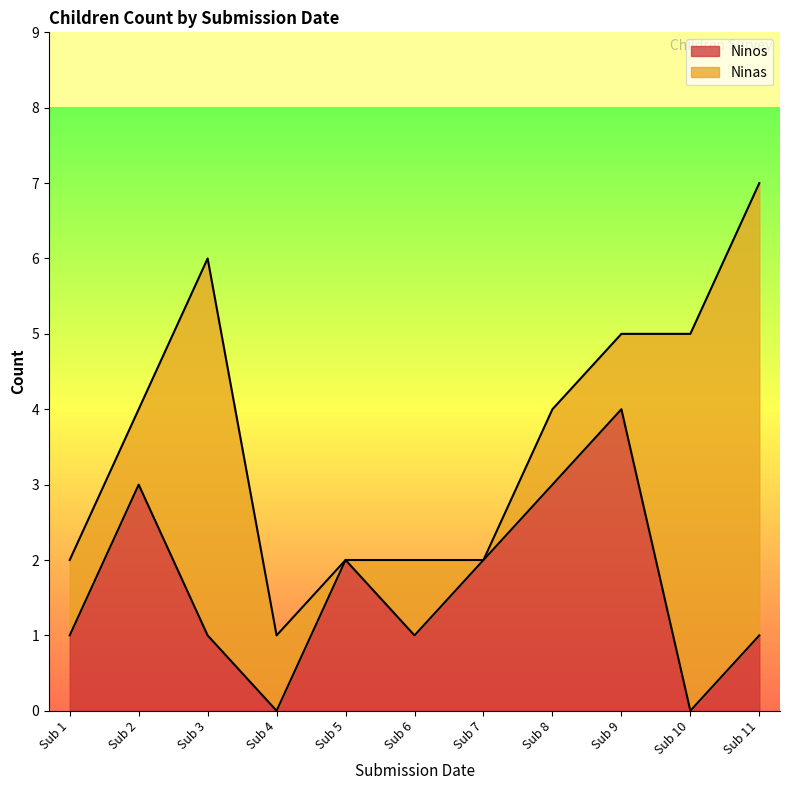

Does the chart display data point markers on the line(s)?

No